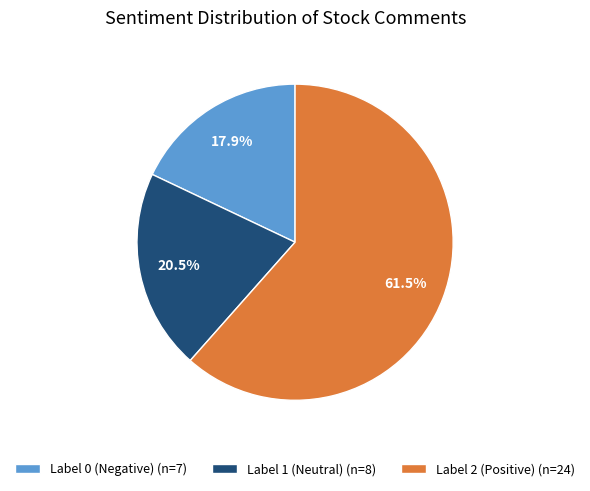

What is the smallest slice in the pie chart?

Label 0 (Negative) (n=7)